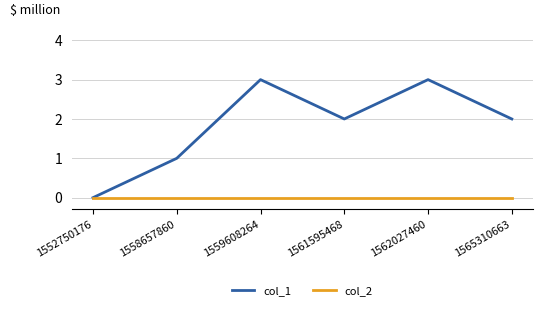

Rank the series by their maximum value, from highest to lowest.

col_1, col_2